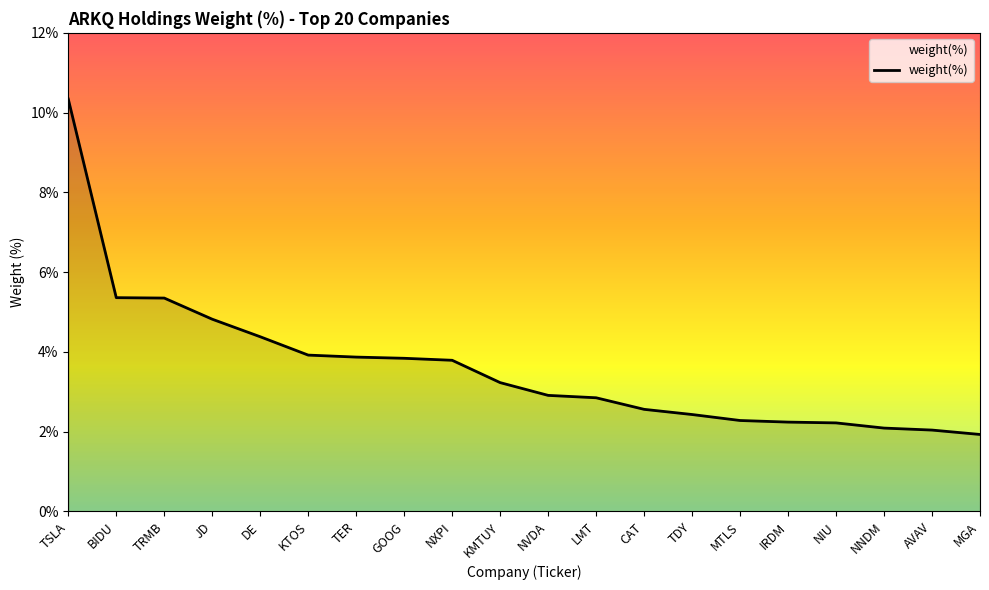

True or false: the data shows 2.8 at NNDM.

False